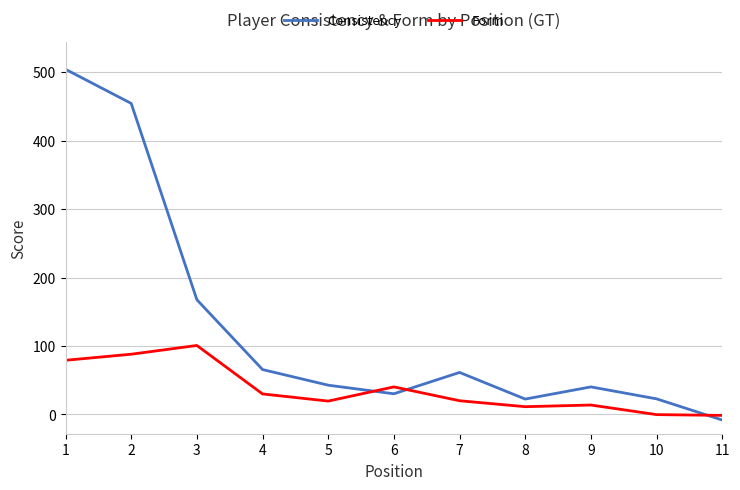

What is the average value of the Form series?

36.4